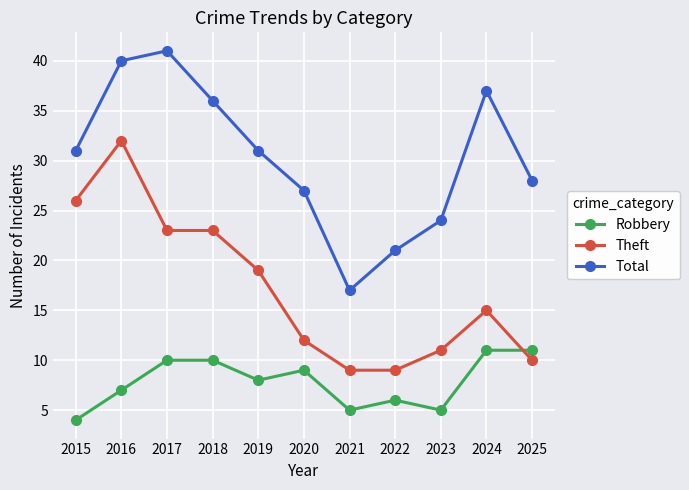

Rank the series by their maximum value, from highest to lowest.

Total, Theft, Robbery